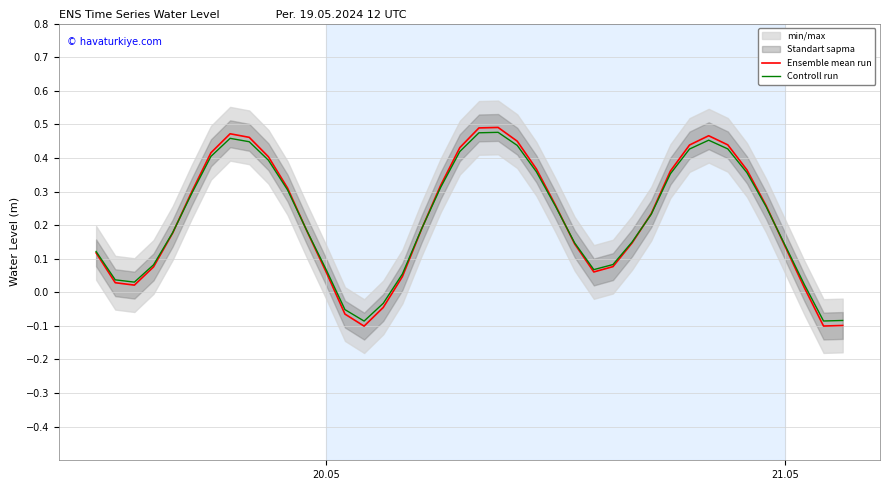

How many intersections are there between Controll run and Ensemble mean run?

6